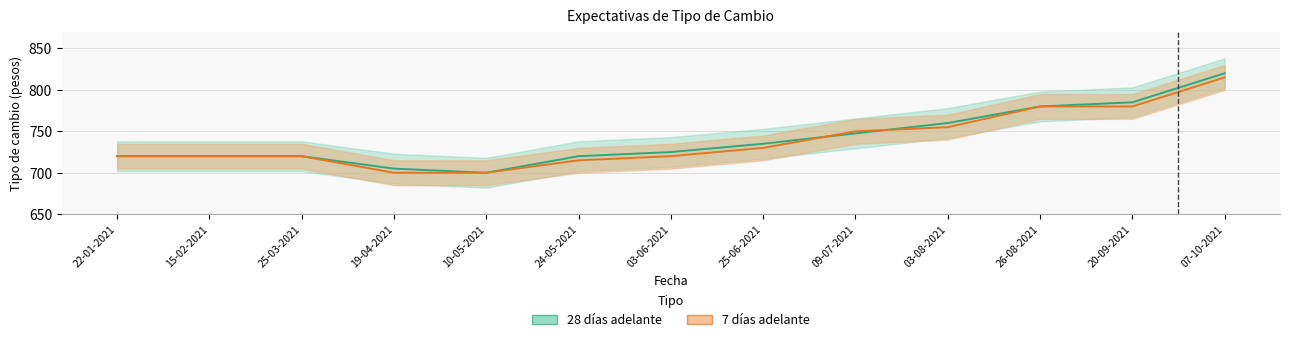

Between 26-08-2021 and 10-05-2021, which is larger?

26-08-2021